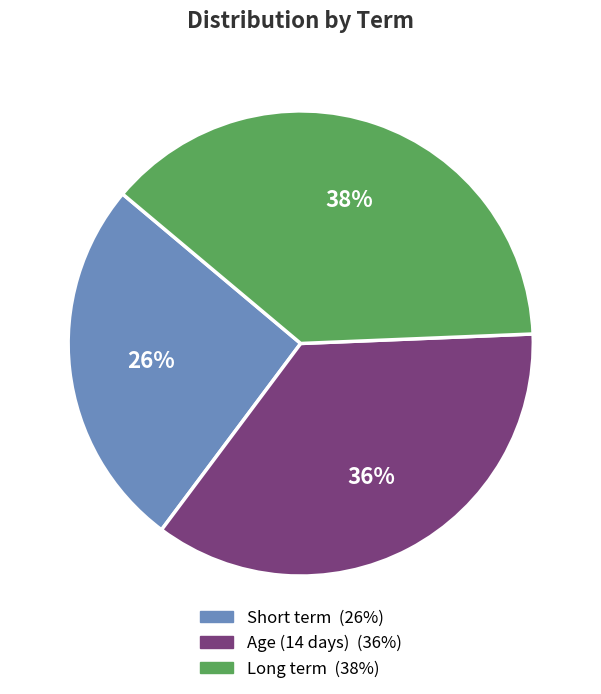

Between Age (14 days) and Long term, which is larger?

Long term